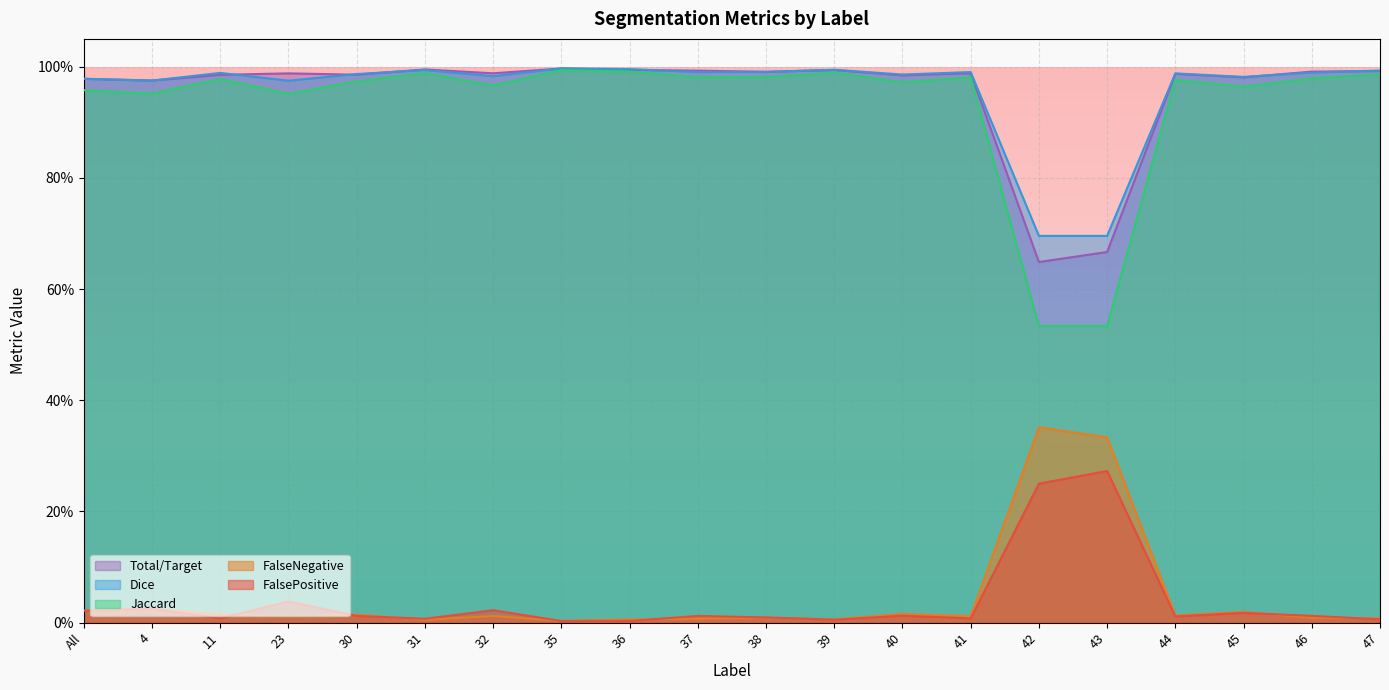

What are all the series names shown in the legend?

Total/Target, Dice, Jaccard, FalseNegative, FalsePositive